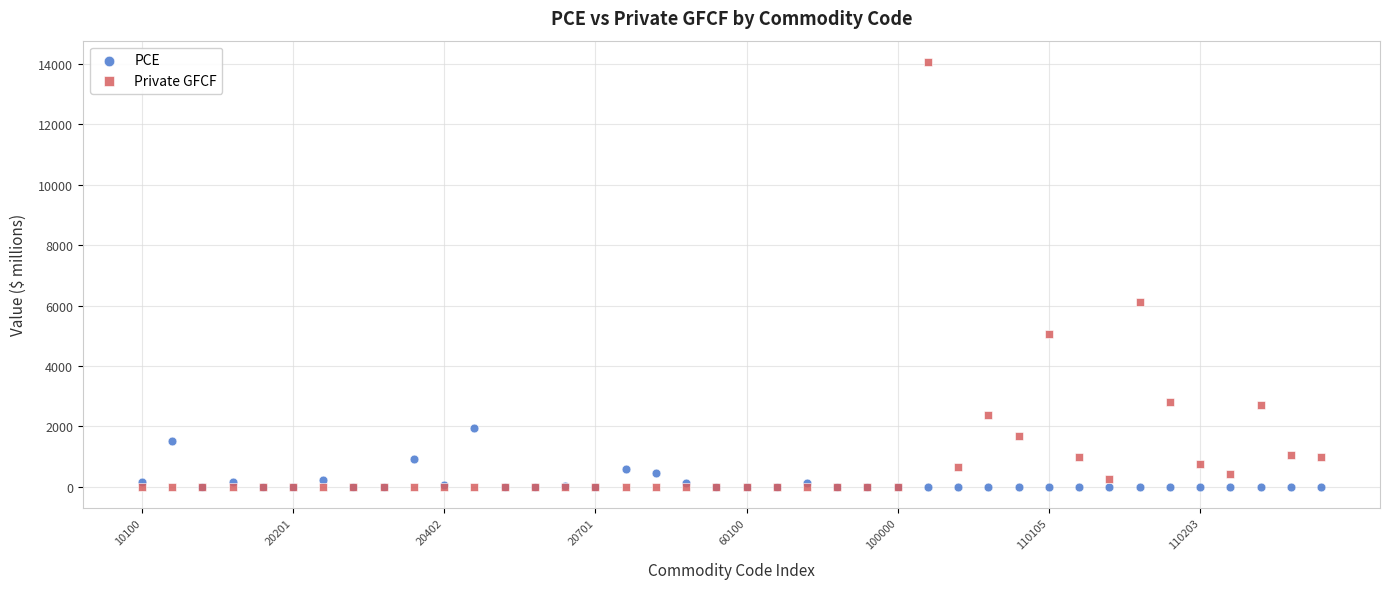

In the Private GFCF series, what Y value is closest to 7034?

6131.0